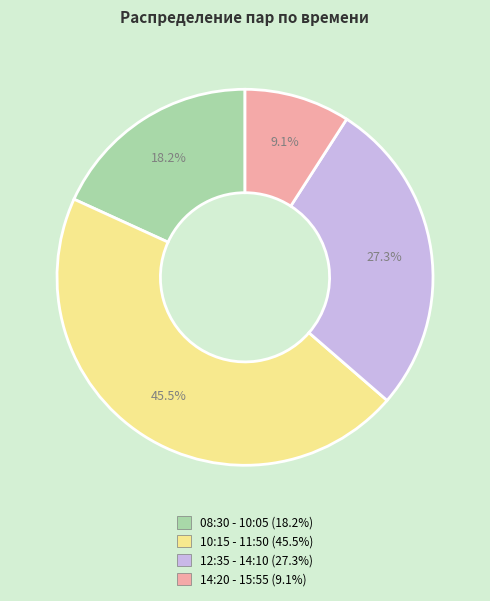

Is the sum of 14:20 - 15:55 and 10:15 - 11:50 greater than half?

Yes